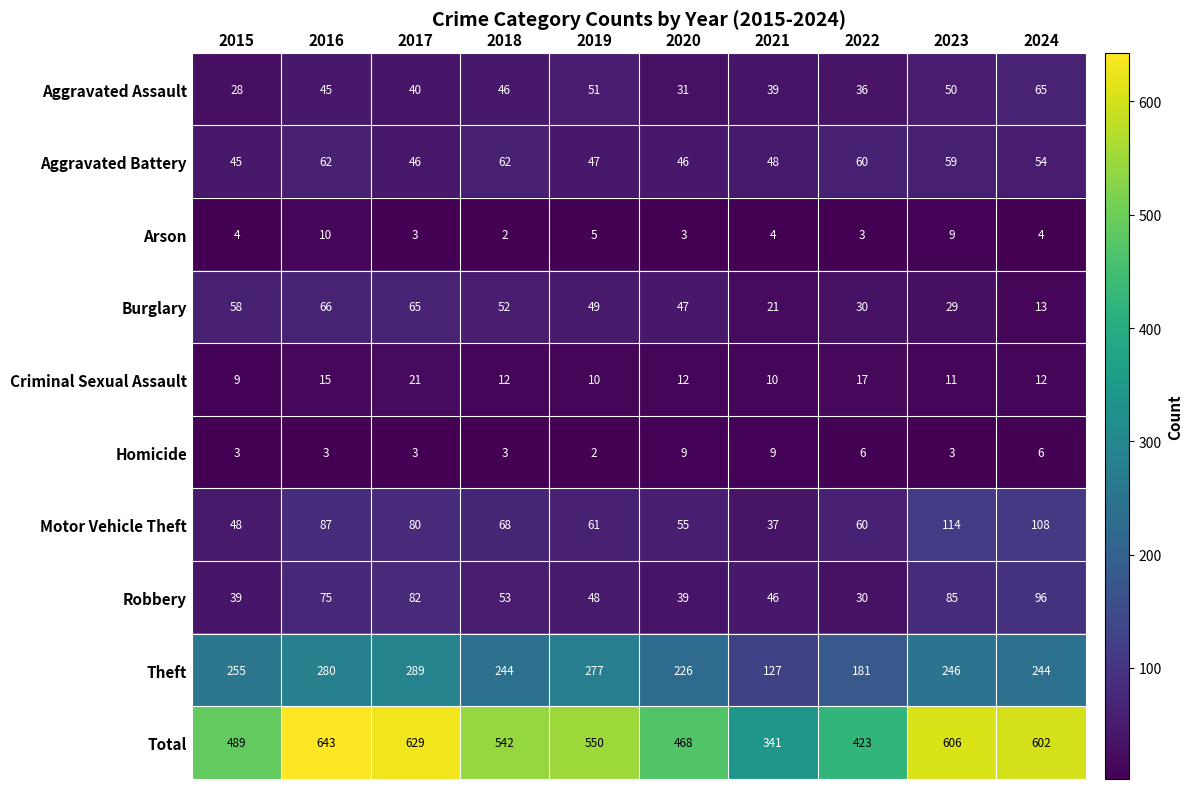

What is the greatest value displayed?

643